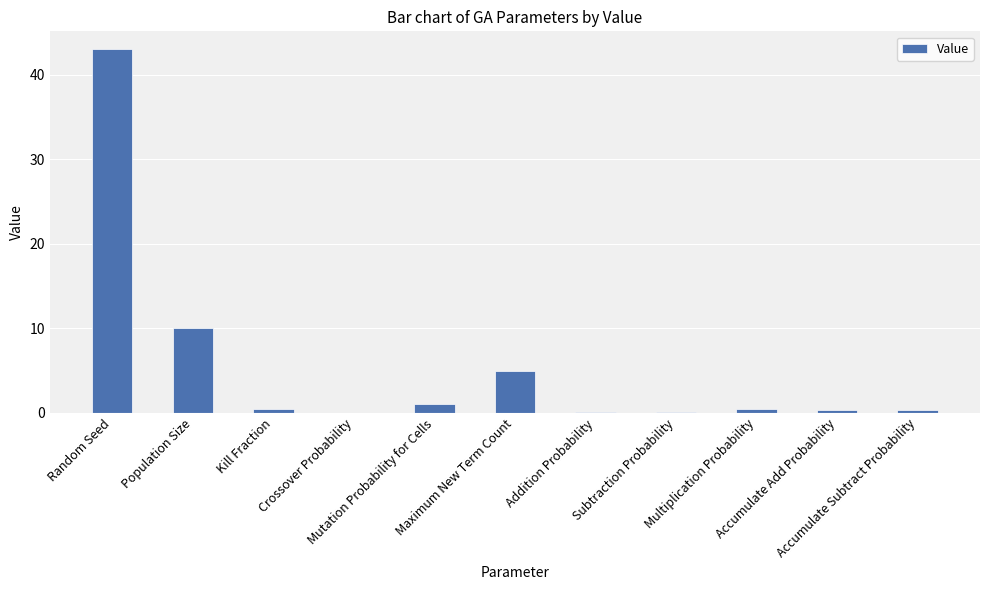

Does the chart contain stacked bars?

No